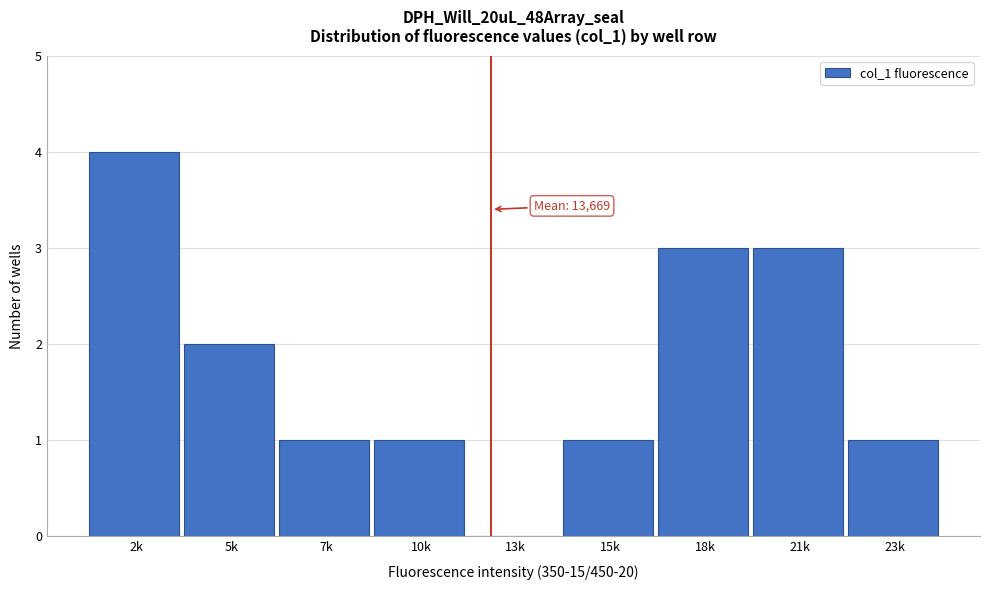

Reading left to right, extract all data points from this chart.

2k=4	5k=2	7k=1	10k=1	13k=0	15k=1	18k=3	21k=3	23k=1